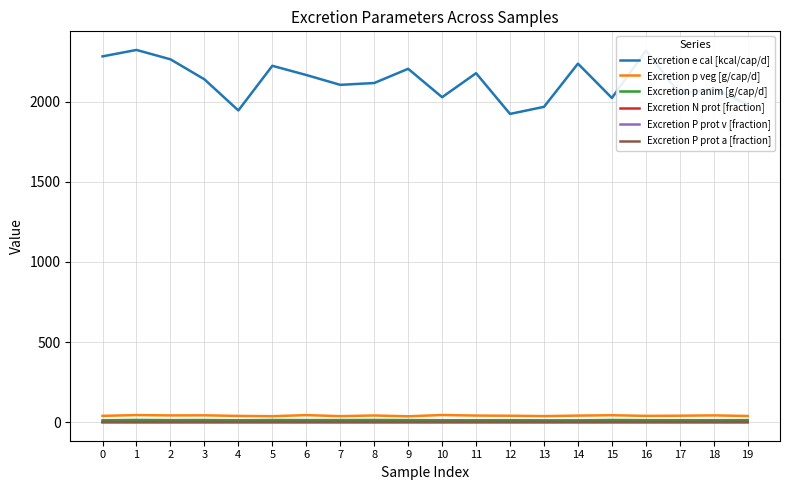

True or false: Excretion e cal [kcal/cap/d] and Excretion P prot a [fraction] intersect in this chart.

False